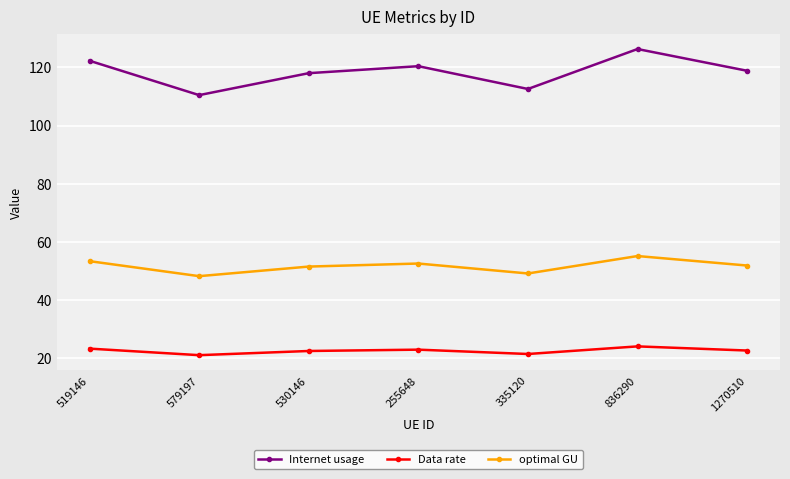

The value of Data rate at 836290 is 5.3. True or false?

False